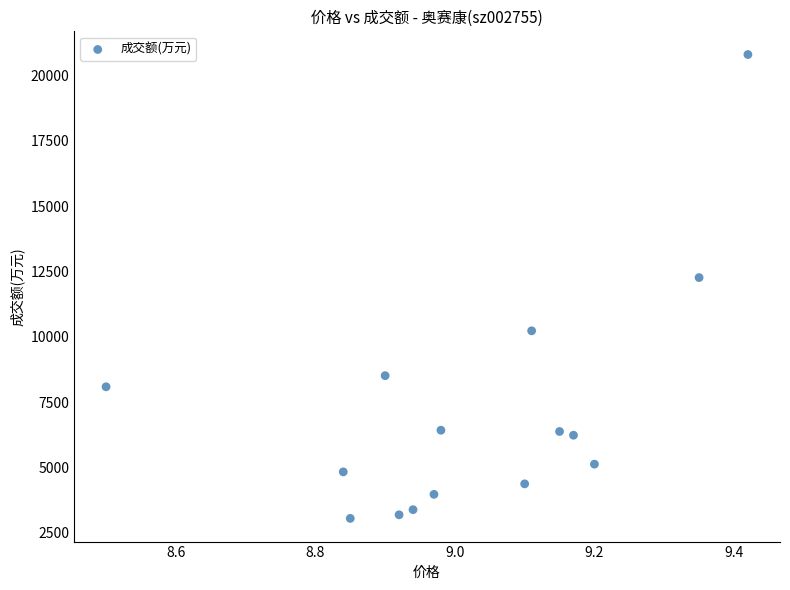

What Y value in the scatter plot is closest to 11929?

12269